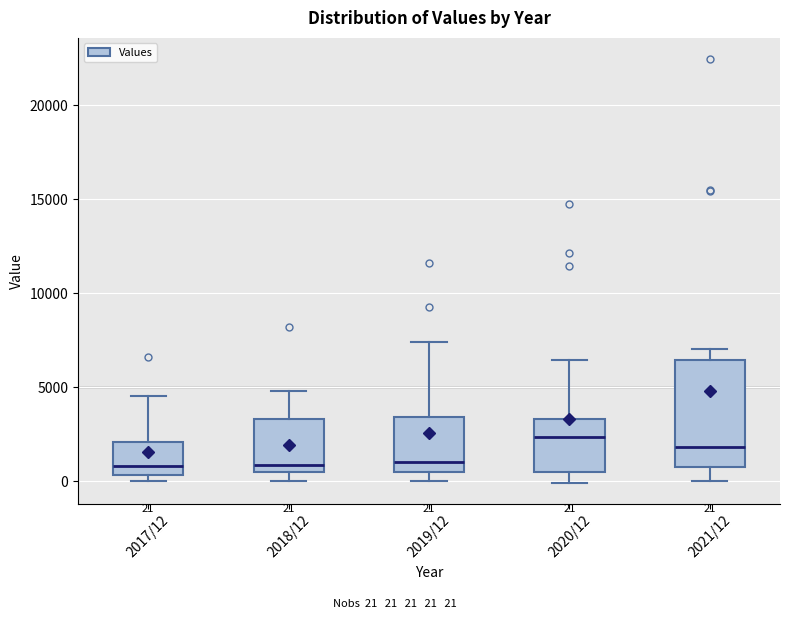

Which box is the tallest, from its lower edge to its upper edge?

2021/12